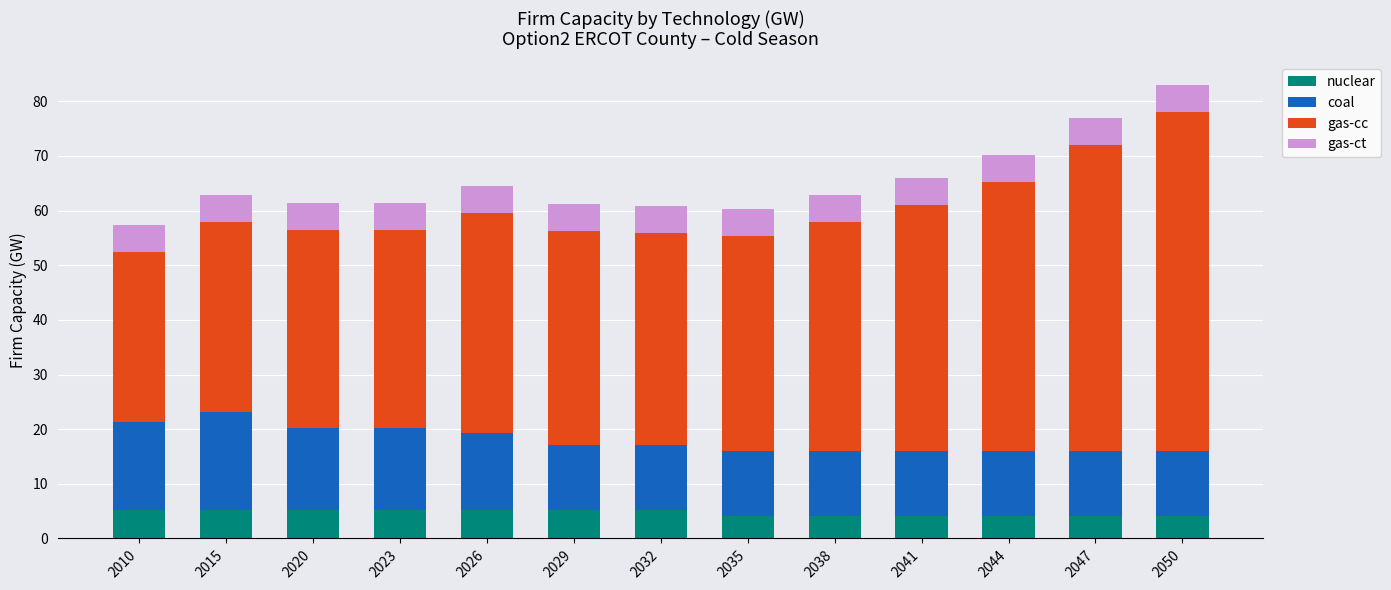

The value of nuclear at 2010 is 5.1. True or false?

True